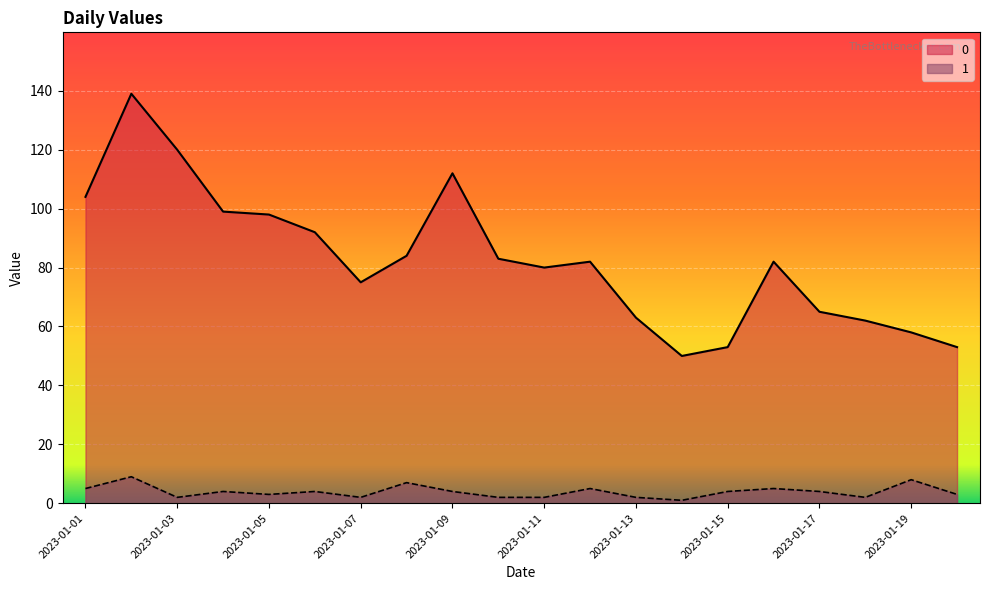

Is it true that 0 equals 79 at 2023-01-02?

False